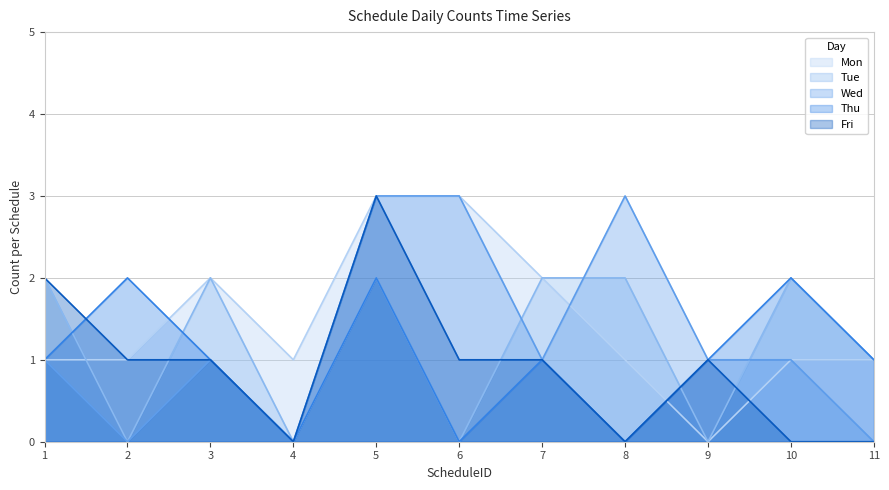

Reading right to left, extract all data points from this chart.

Mon: 11=1	10=1	9=0	8=1	7=2	6=3	5=3	4=1	3=2	2=1	1=1
Tue: 11=1	10=2	9=0	8=2	7=2	6=0	5=2	4=0	3=2	2=0	1=2
Wed: 11=0	10=1	9=1	8=3	7=1	6=3	5=3	4=0	3=1	2=0	1=1
Thu: 11=1	10=2	9=1	8=0	7=1	6=0	5=2	4=0	3=1	2=2	1=1
Fri: 11=0	10=0	9=1	8=0	7=1	6=1	5=3	4=0	3=1	2=1	1=2